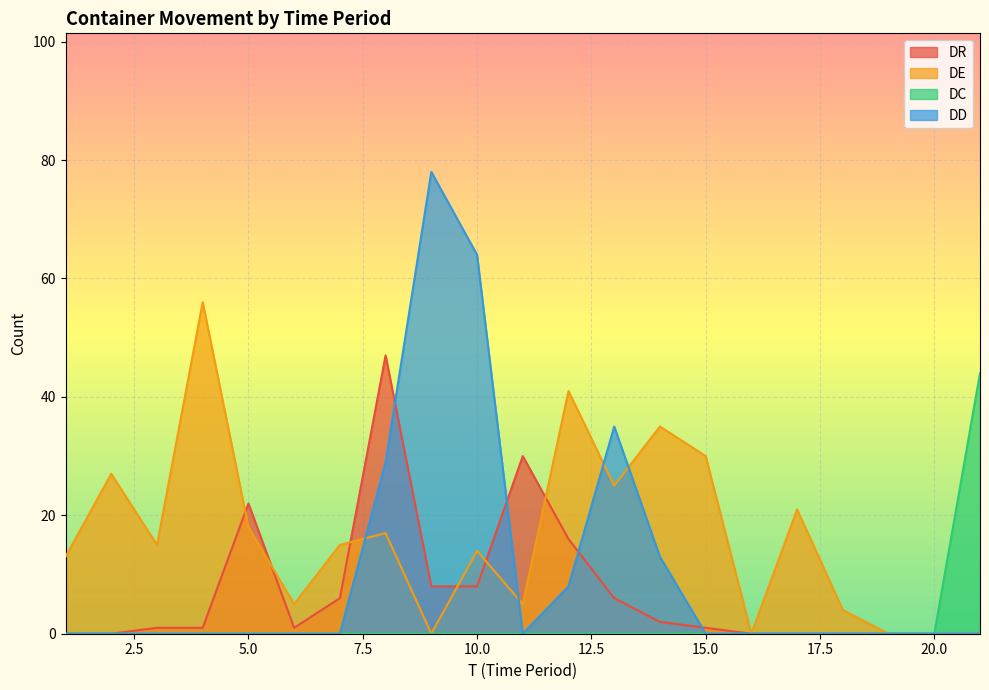

The DC series shows -15 at 16. True or false?

False